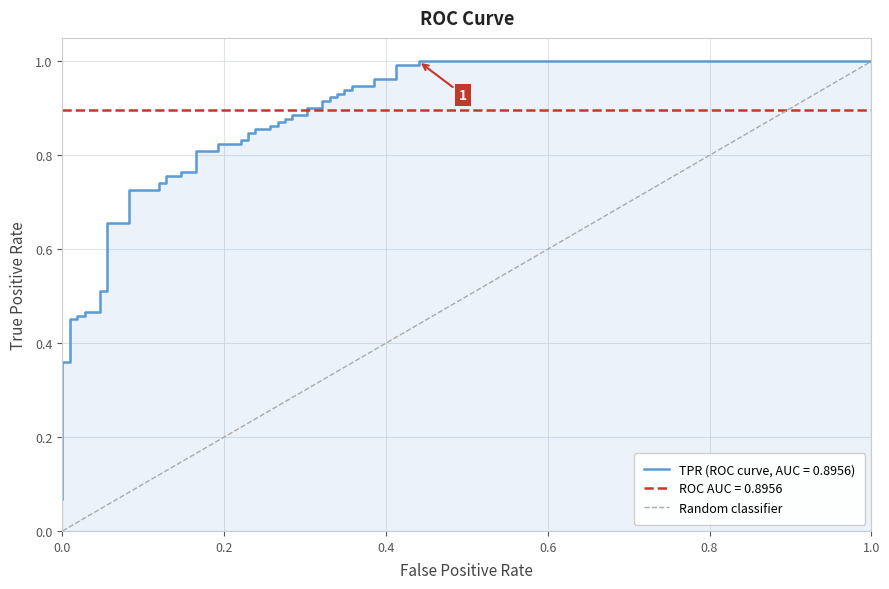

What is the sum of the values at 0.2 and 0.0?

1